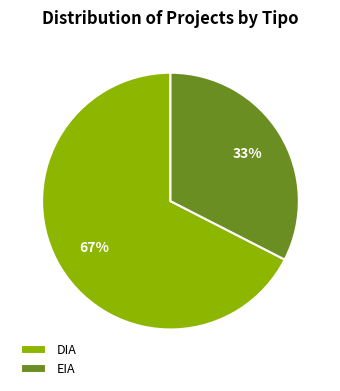

To the nearest percent, what percentage of the pie is DIA?

67%